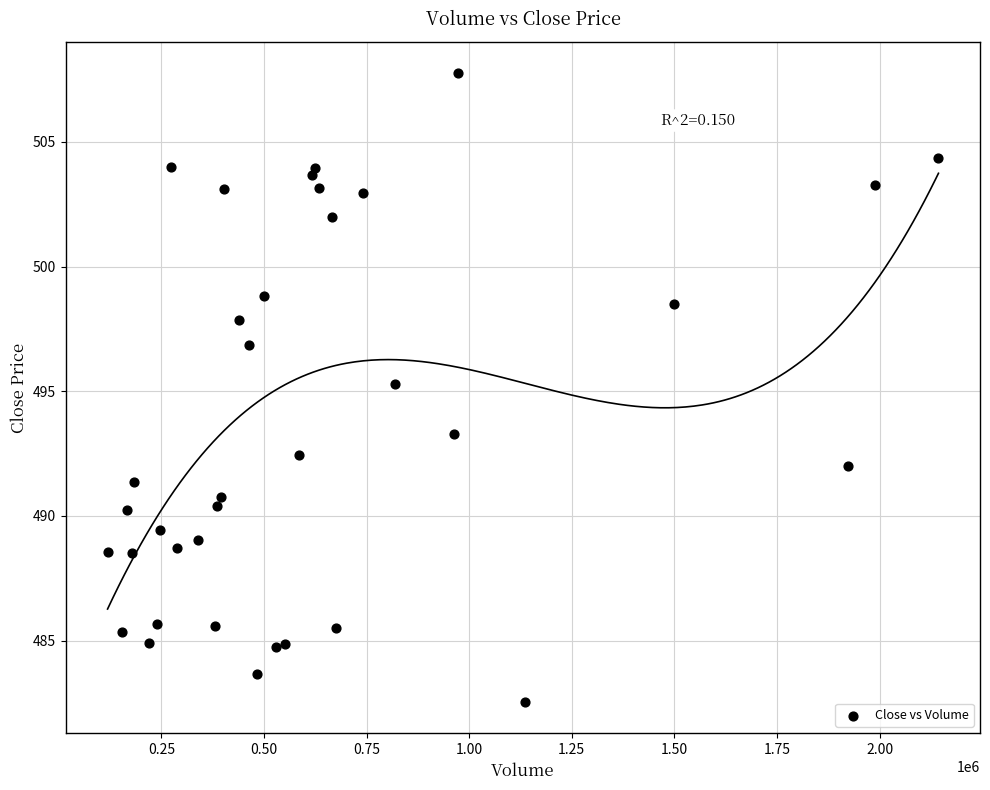

What Y value in the scatter plot is closest to 495?

495.3